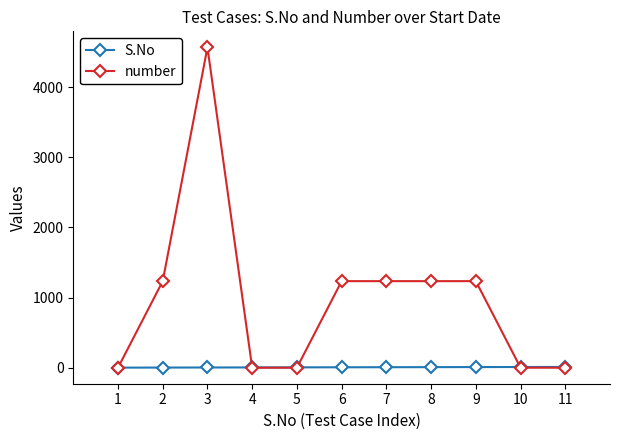

What is the greatest value displayed?

4567